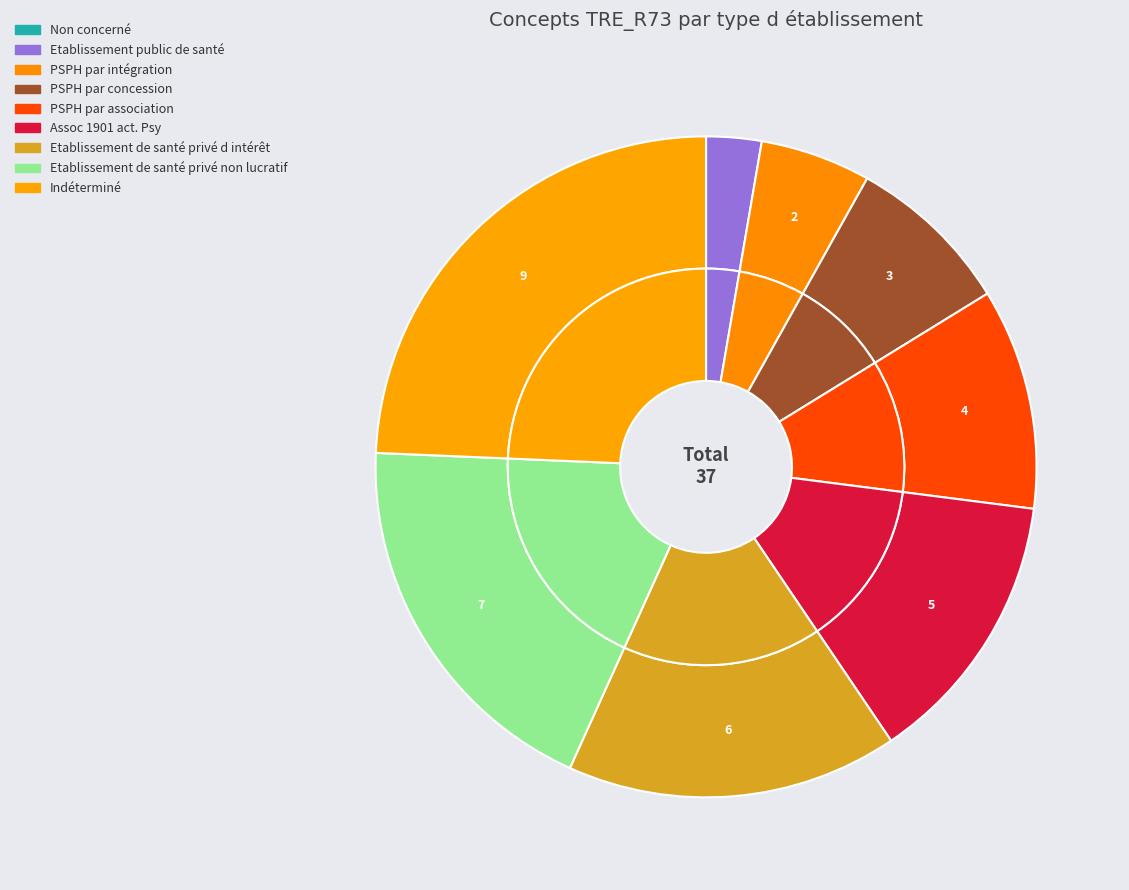

Is there a majority slice in this chart?

No